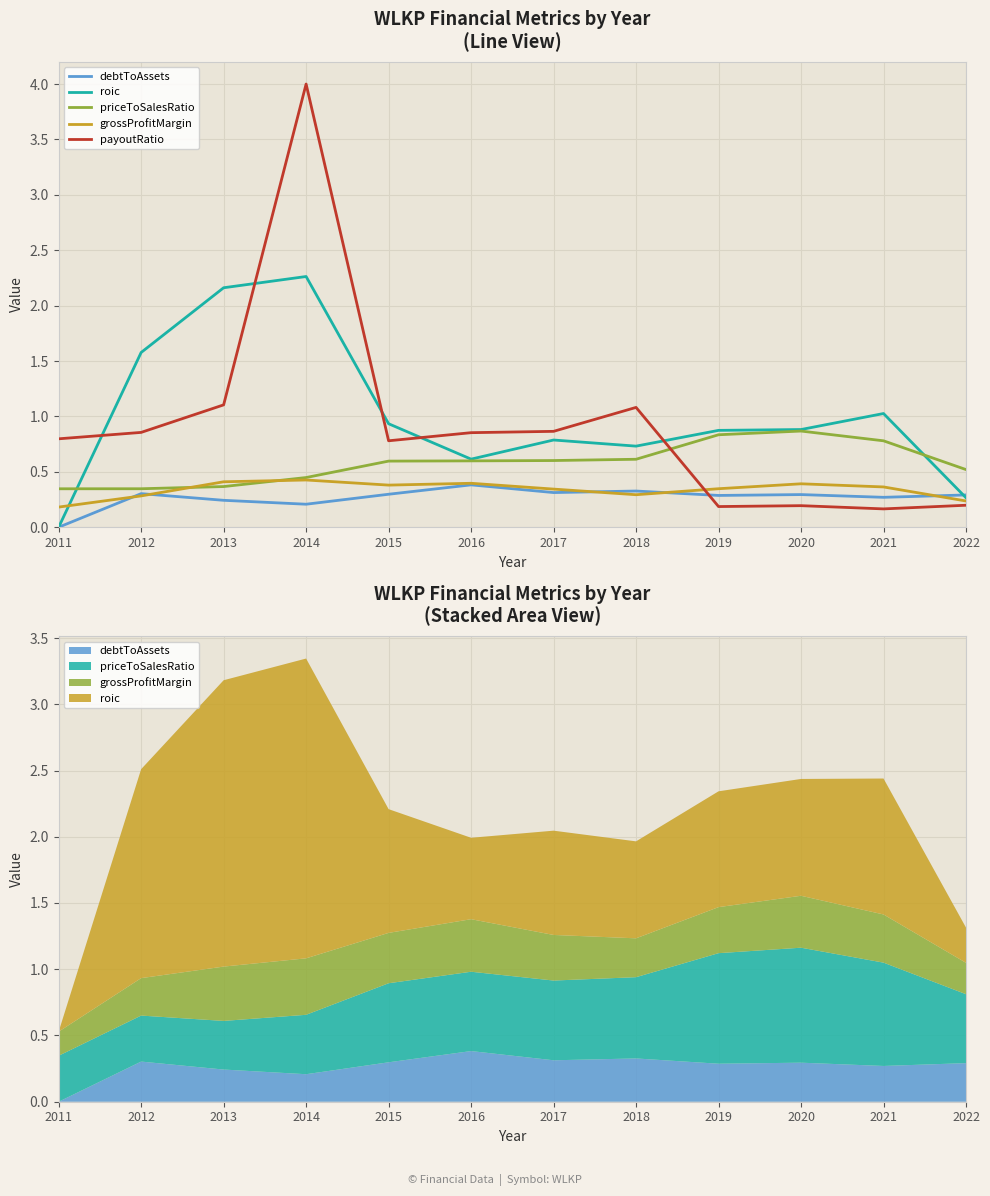

Which series has the largest total across all categories?

roic